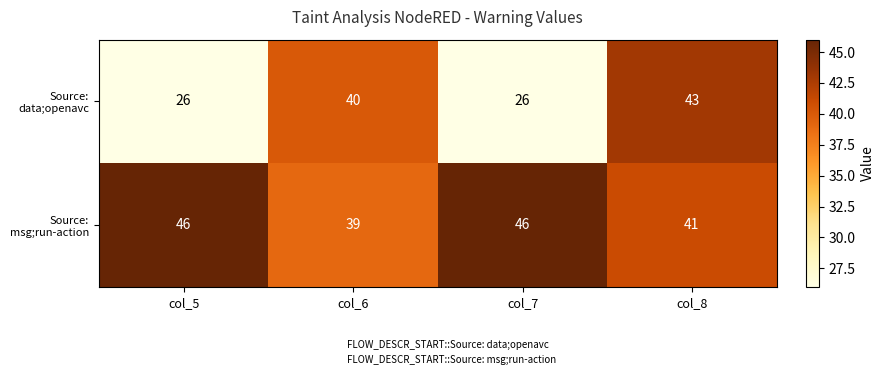

Reading left to right, what are all the values shown in this chart?

Source: data;openavc: 26	40	26	43
Source: msg;run-action: 46	39	46	41